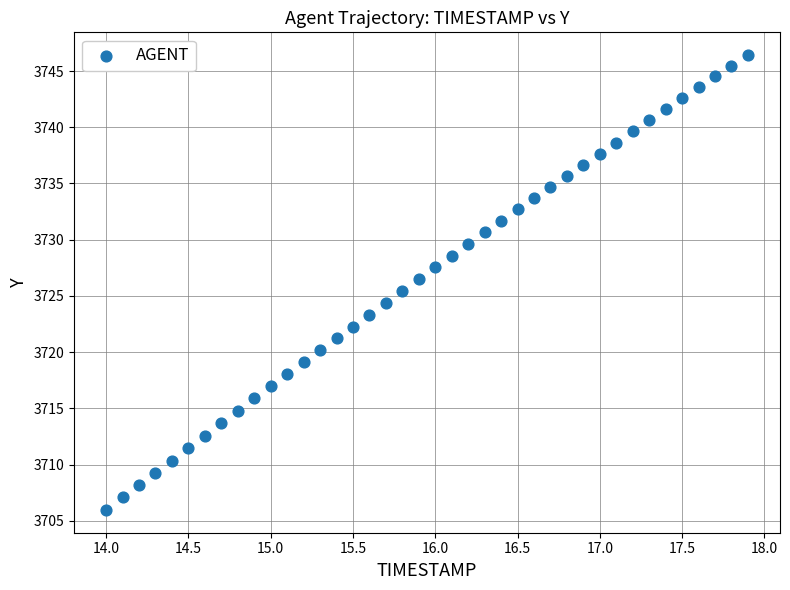

What is the range of Y values (max minus min)?

40.5